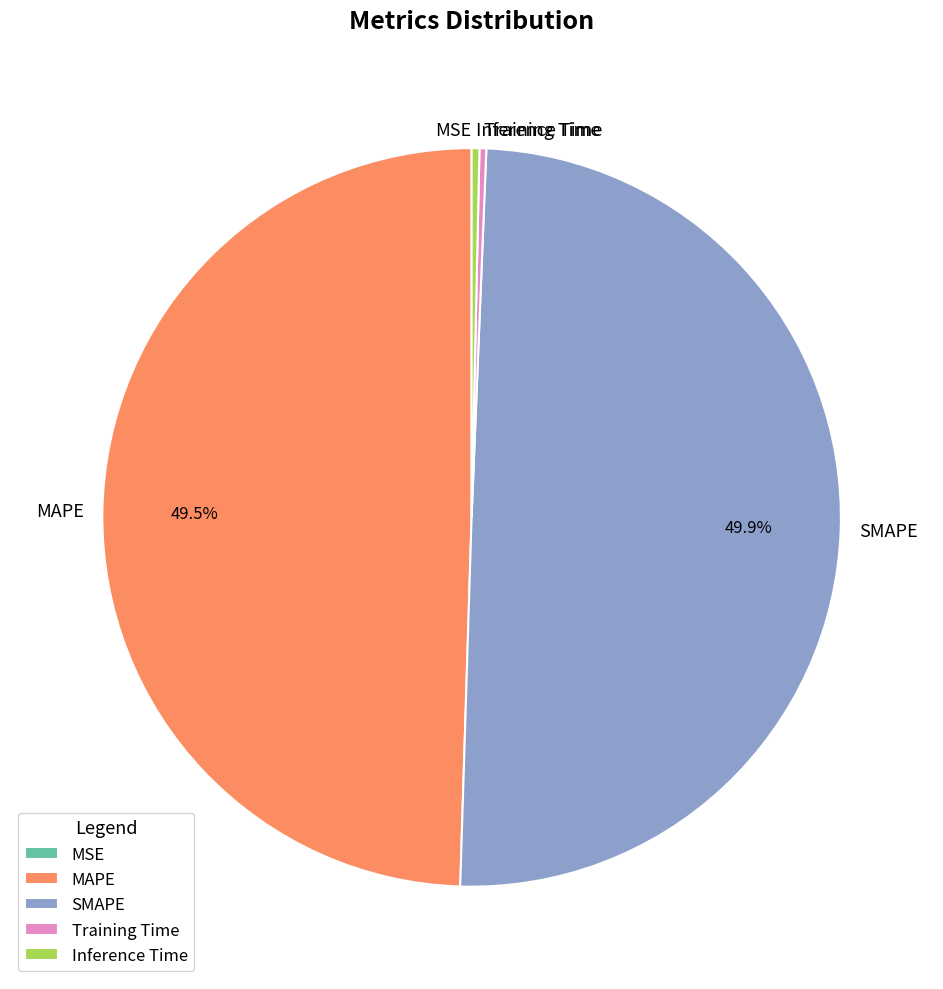

Does MAPE represent more than half of the total?

No